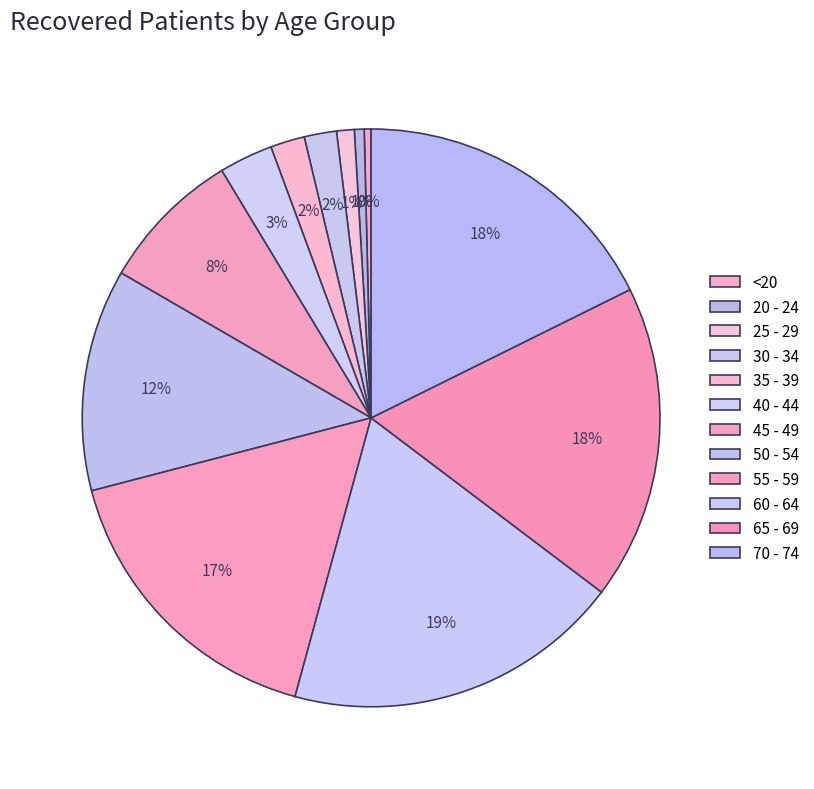

Which category has the smallest portion of the pie?

<20